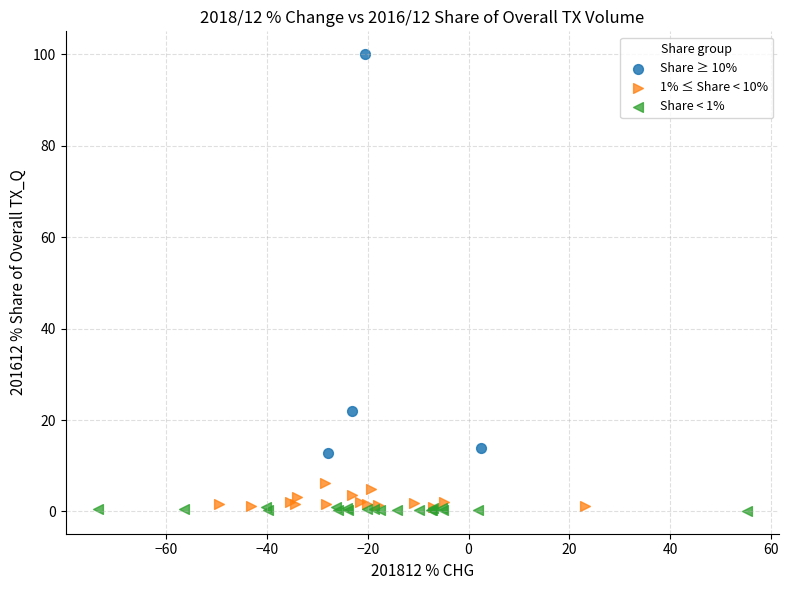

Which series has the widest spread of Y values?

Share ≥ 10%